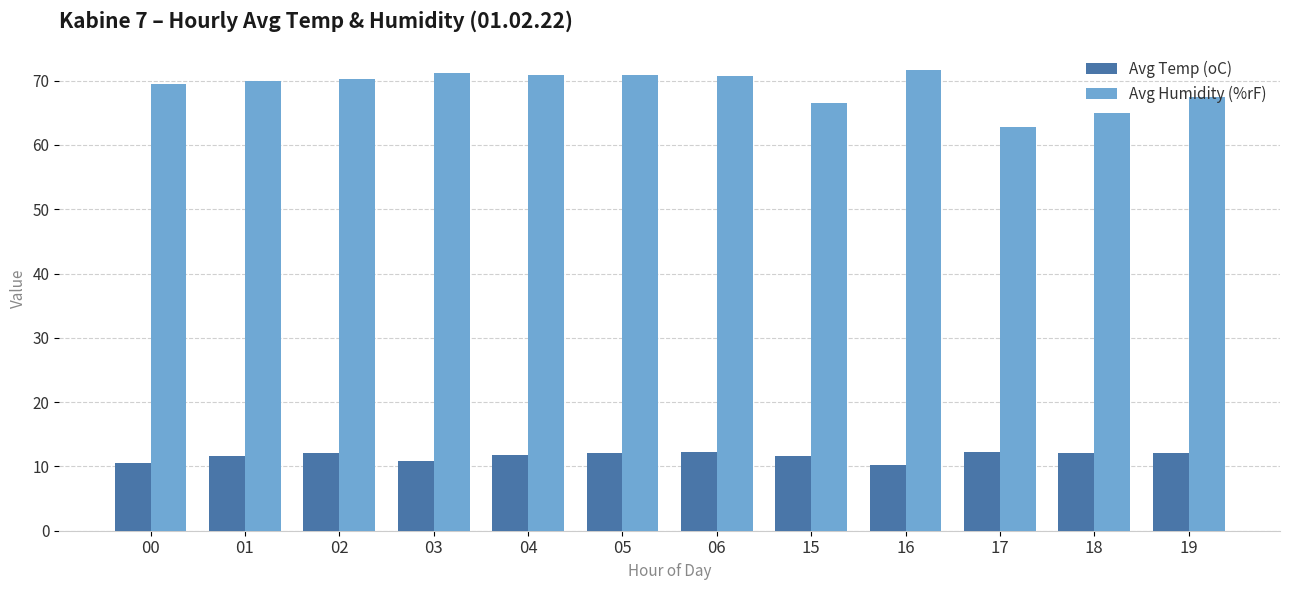

What are all the series names shown in the legend?

Avg Temp (oC), Avg Humidity (%rF)